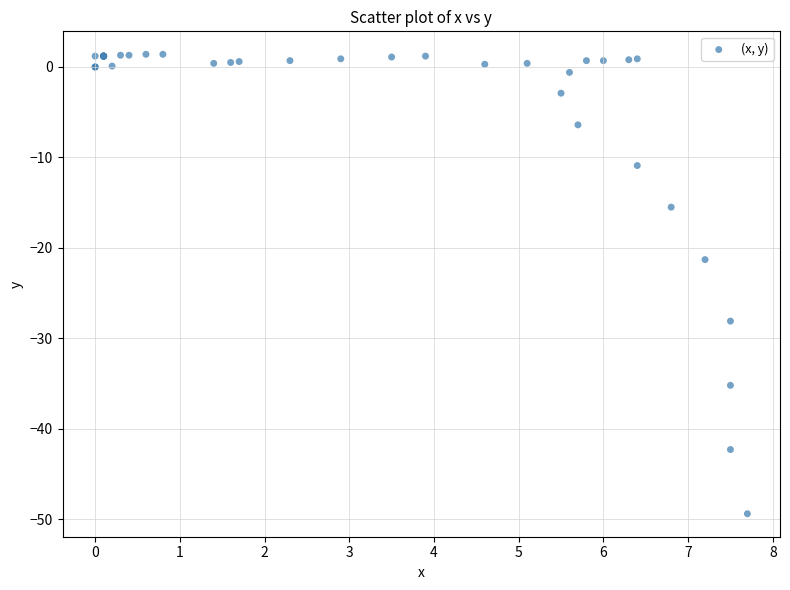

What Y value in the scatter plot is closest to -24?

-21.3